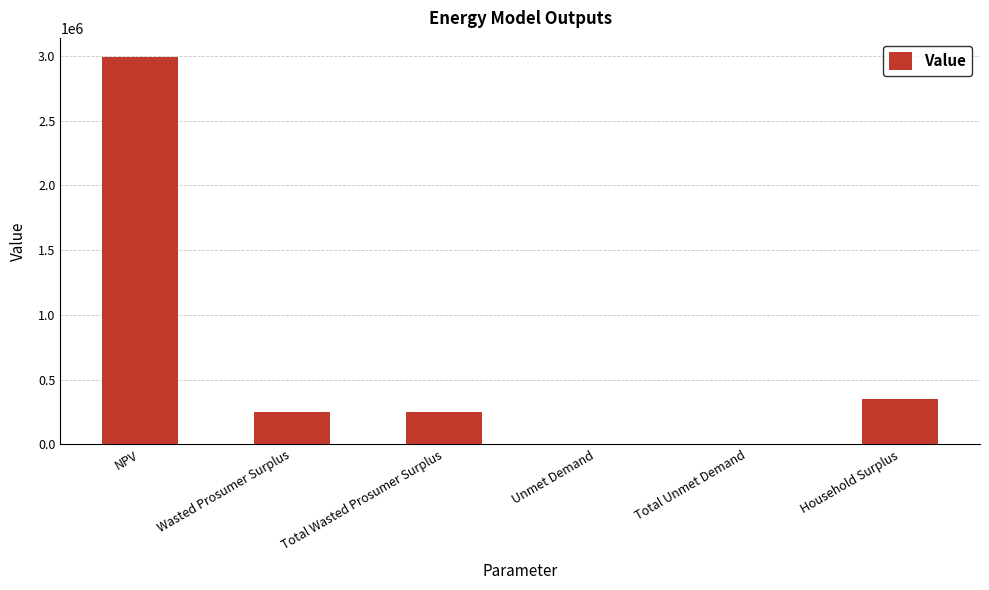

How many data points are above 250588?

4